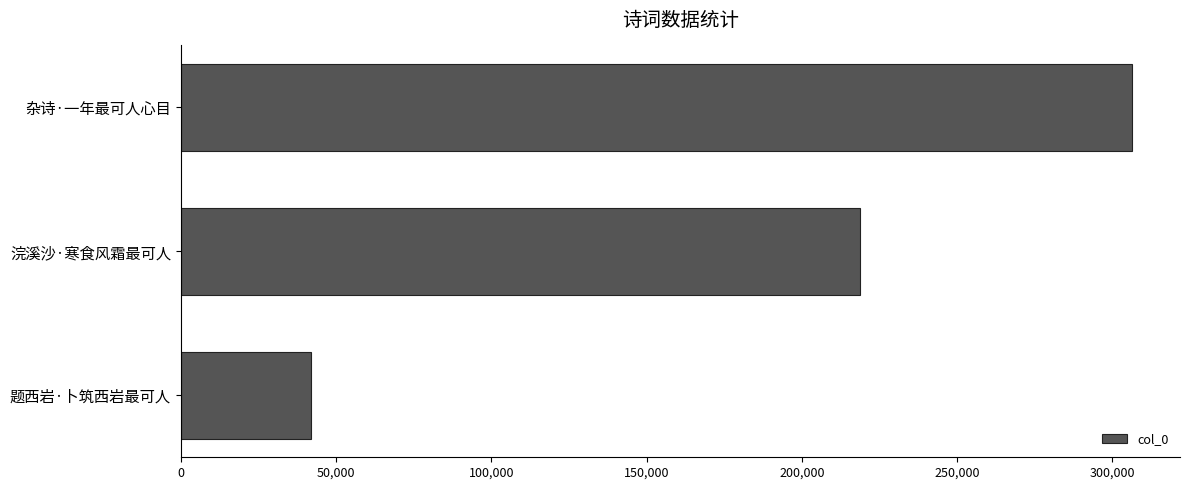

Are the bars grouped side by side (vs. stacked)?

No